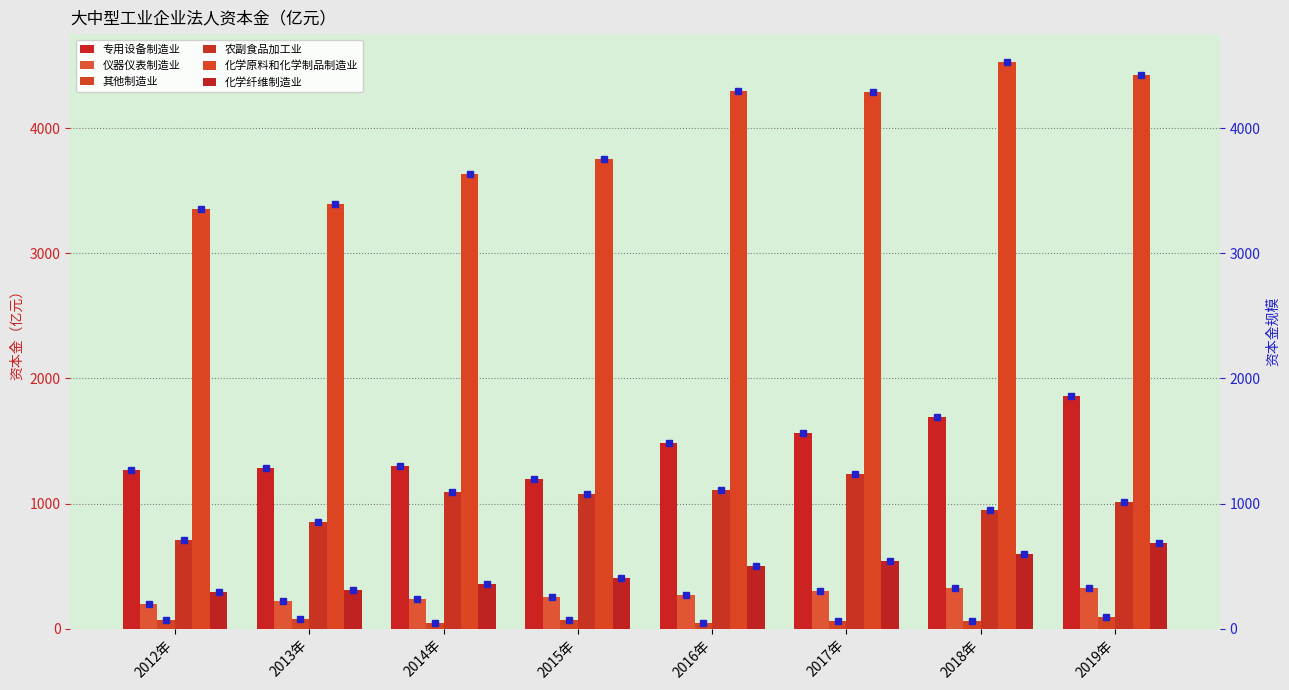

Which series has the largest range (max minus min)?

化学原料和化学制品制造业